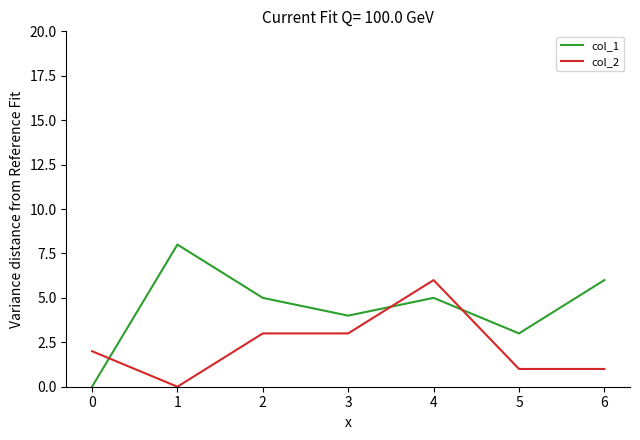

True or false: col_2 has a value of 1 at 0.

False